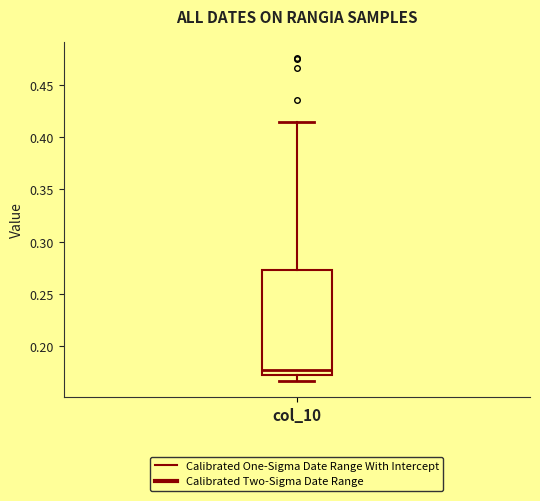

Read this box plot against the y-axis: the position of the median line, the range covered by the box, and the ends of both whiskers. The values are not printed on the chart, so give them approximately, as read against the axis.

median 0.175 (just above the box's lower edge), box 0.175 to 0.275, whiskers 0.165 to 0.415